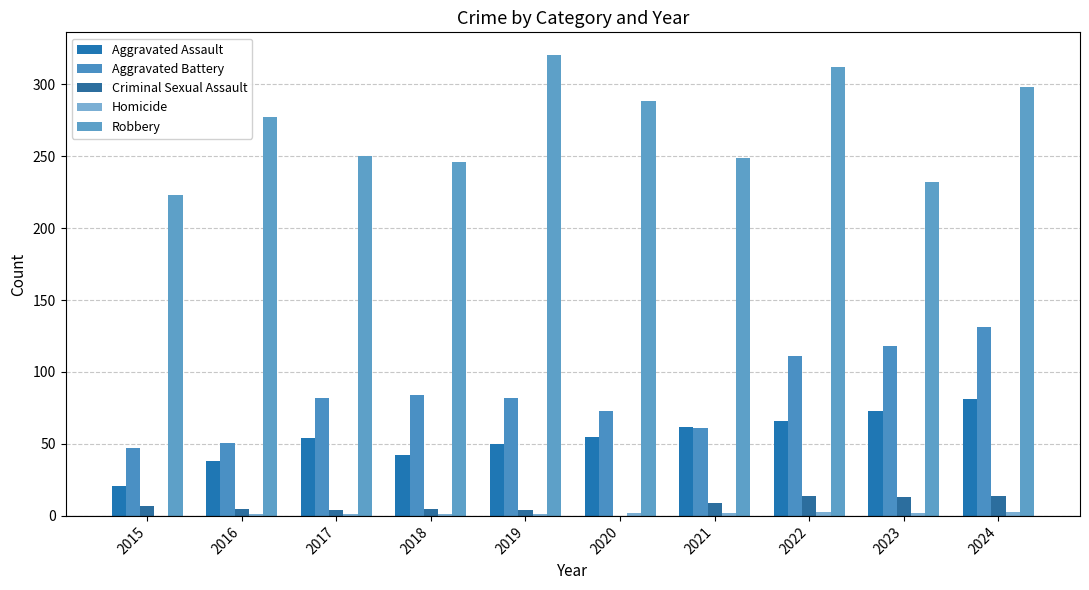

Between 2021 and 2024, which series saw the biggest shift?

Aggravated Battery